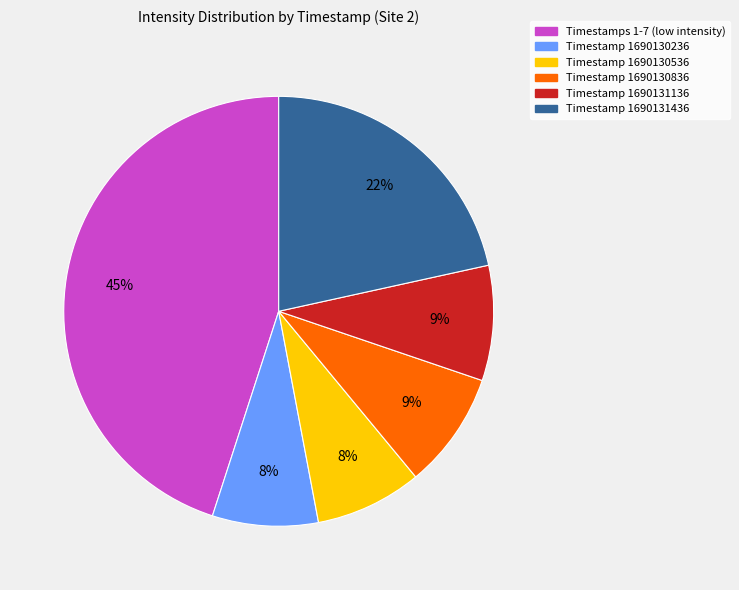

Does any single category account for the majority?

No